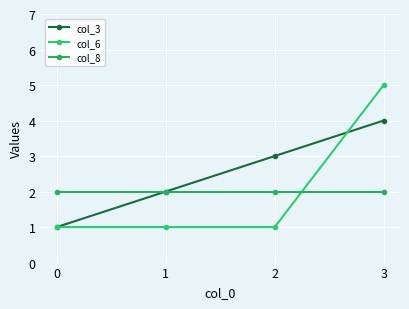

Which series has the largest total across all categories?

col_3